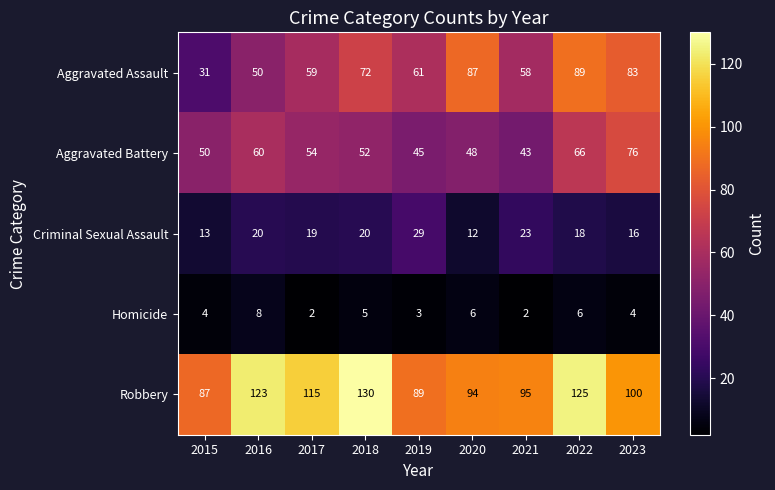

How many distinct data groups are displayed?

5